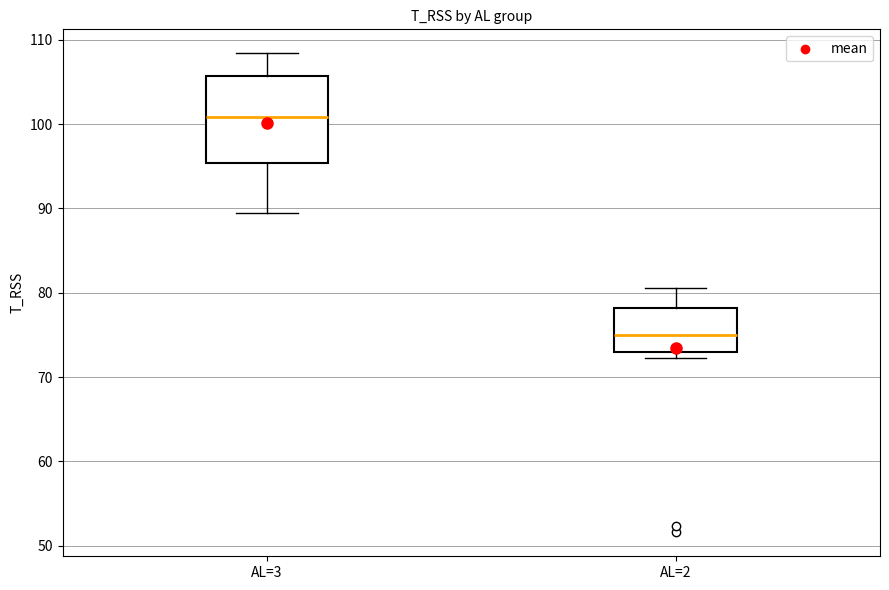

Where is the upper edge of the box for AL=3 on the y-axis? The values are not printed on the chart, so give them approximately, as read against the axis.

106